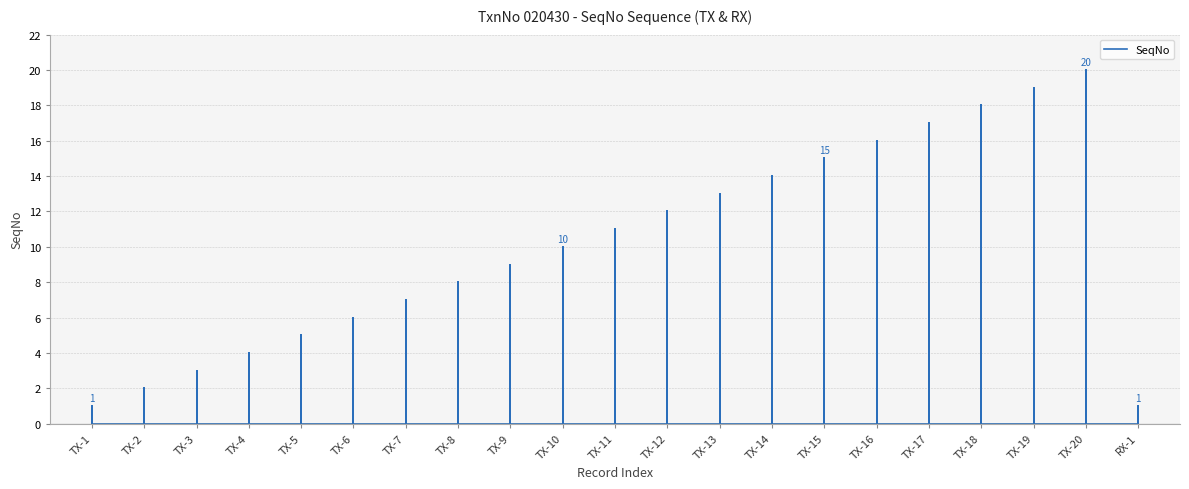

How many points are higher than both their immediate neighbors (excluding endpoints)?

1